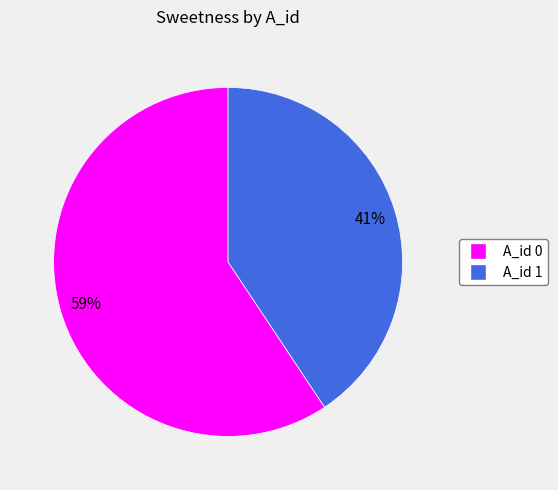

To the nearest percent, what portion does A_id 0 represent?

59%